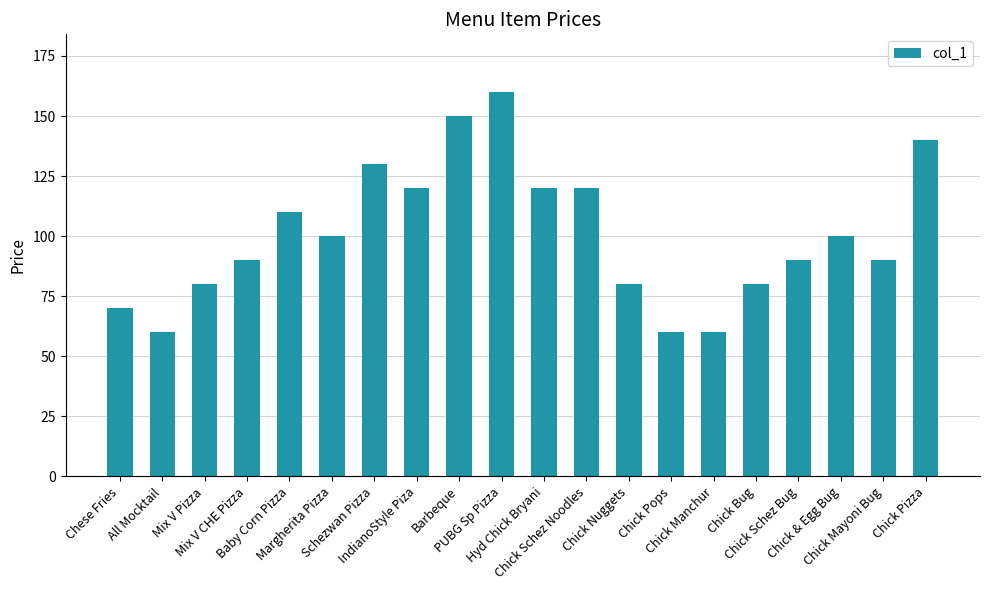

The chart shows a value of 155 at Chick Mayoni Bug. True or false?

False